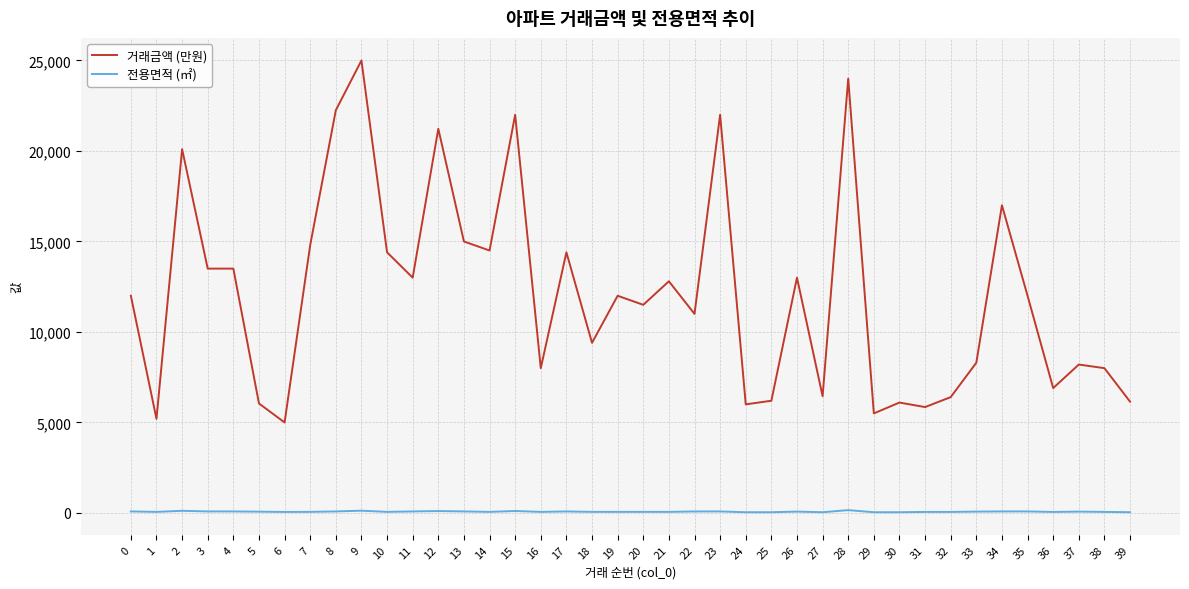

Is this an area chart (filled region under the line)?

No